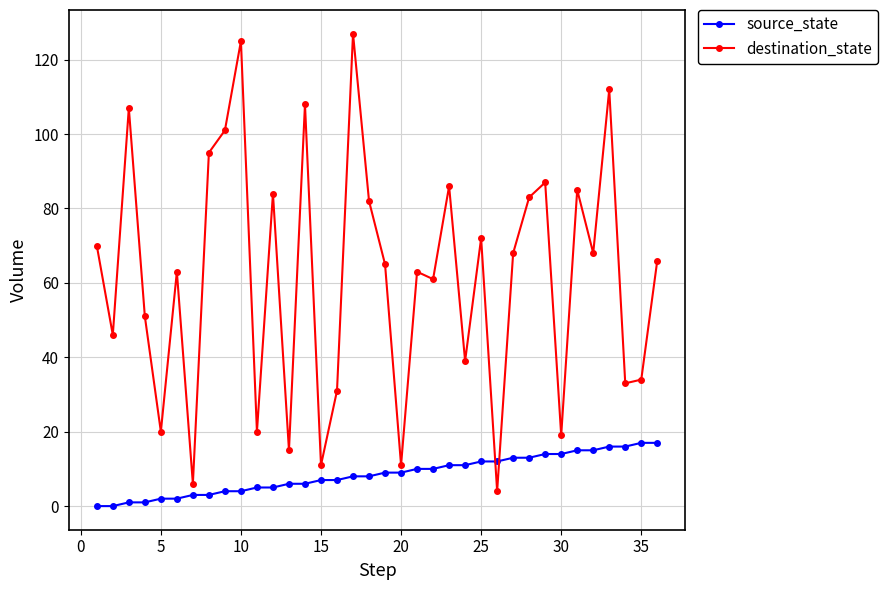

Which series has the largest total across all categories?

destination_state